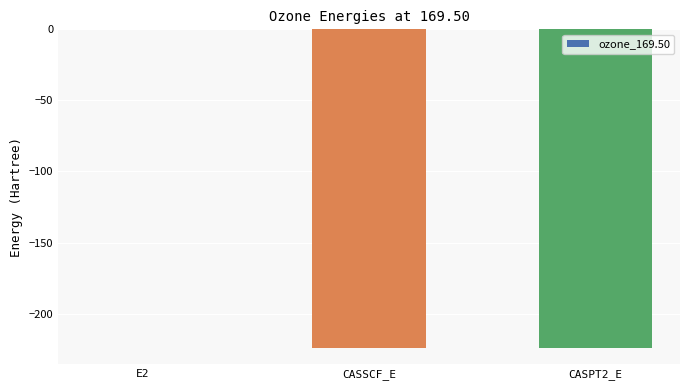

What is the approximate value at CASPT2_E?

-224.4